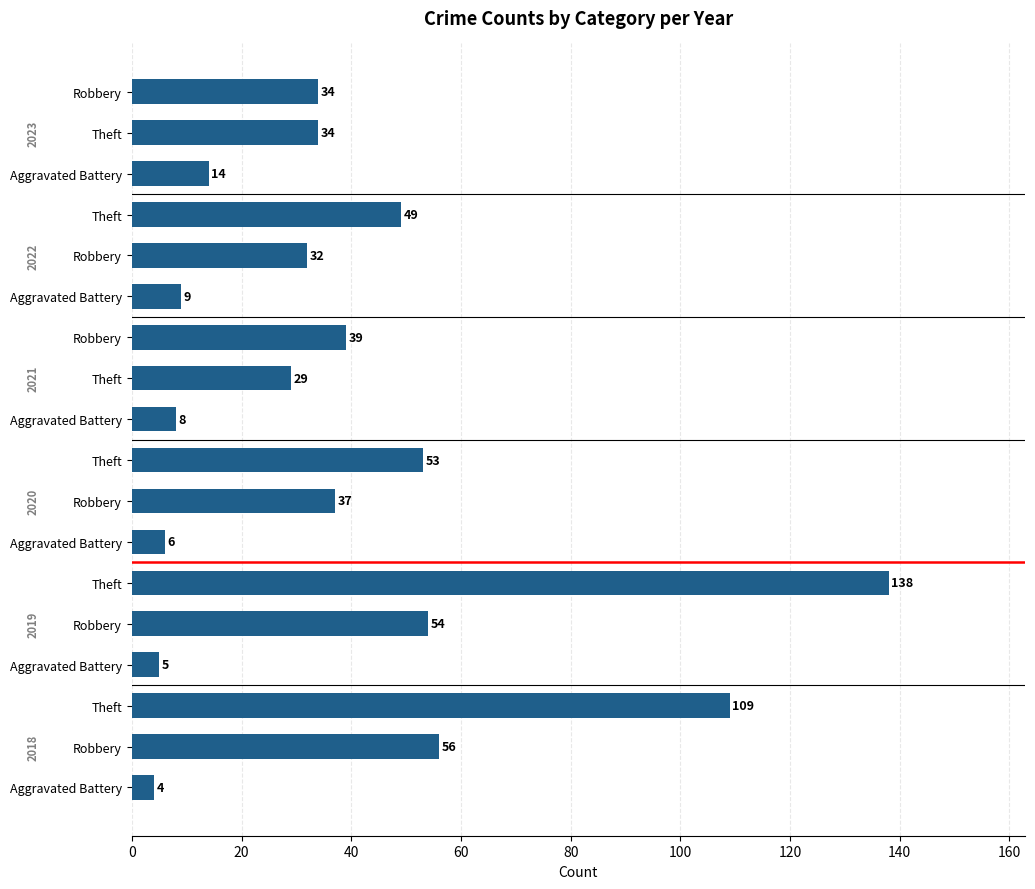

What is the maximum value shown in the chart?

138